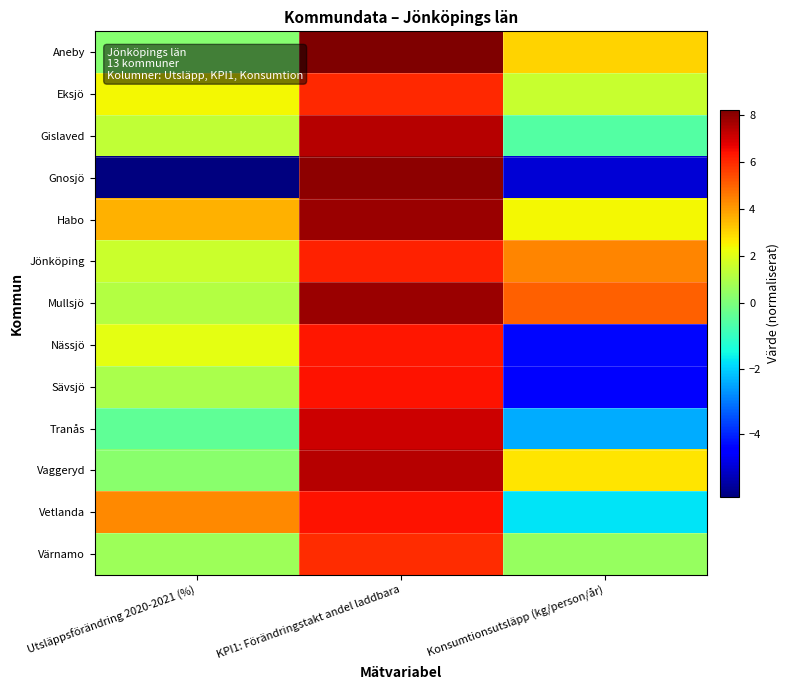

What is the total value across all series at Utsläppsförändring 2020-2021 (%)?

12.3